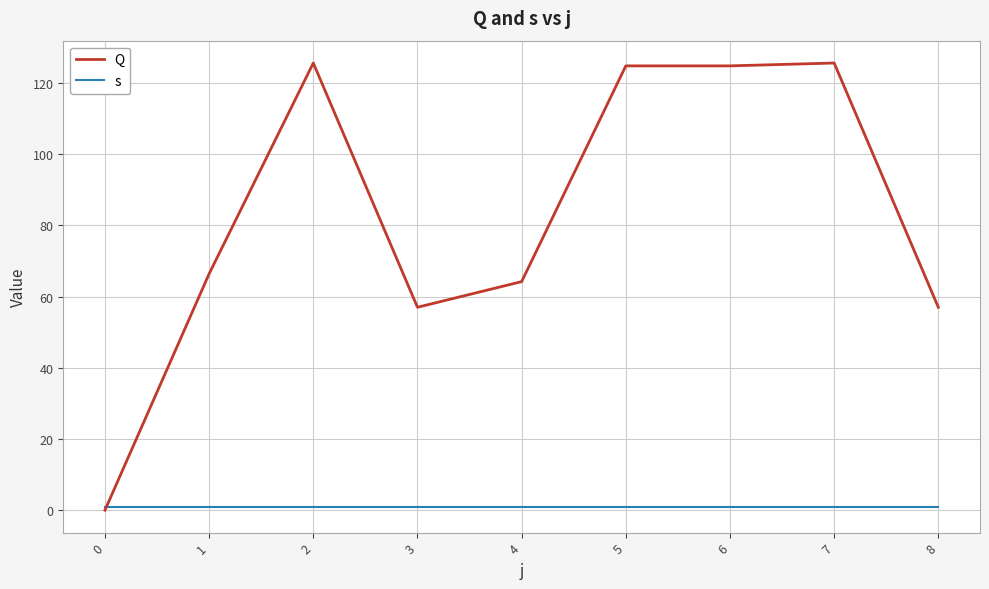

Which series has the largest total across all categories?

Q